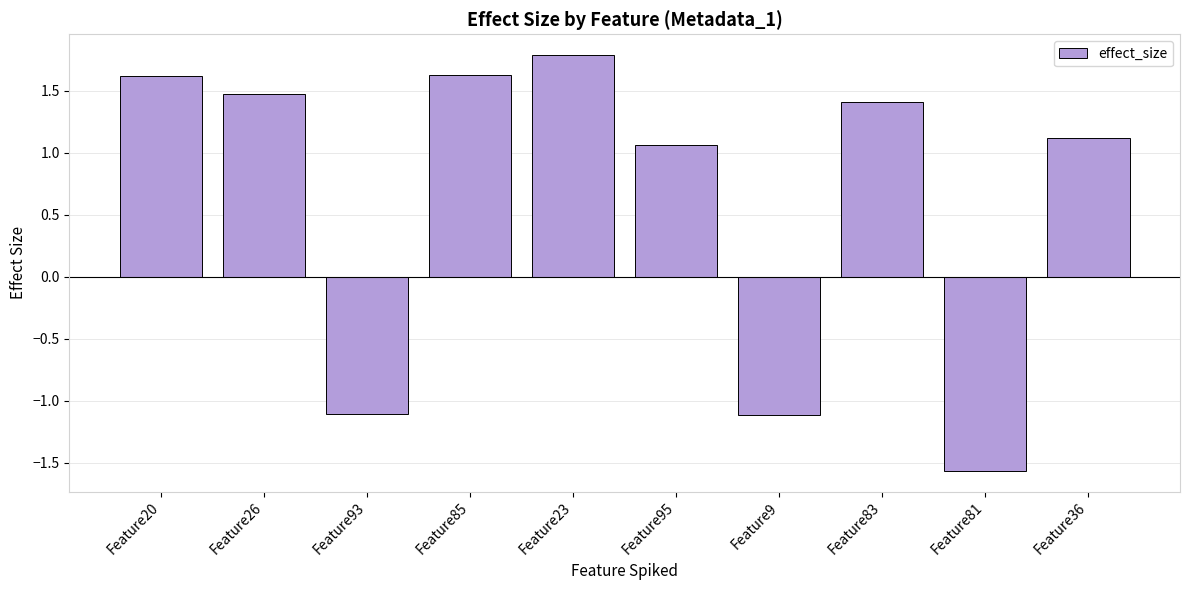

What is the label of the 2nd bar from the left?

Feature26